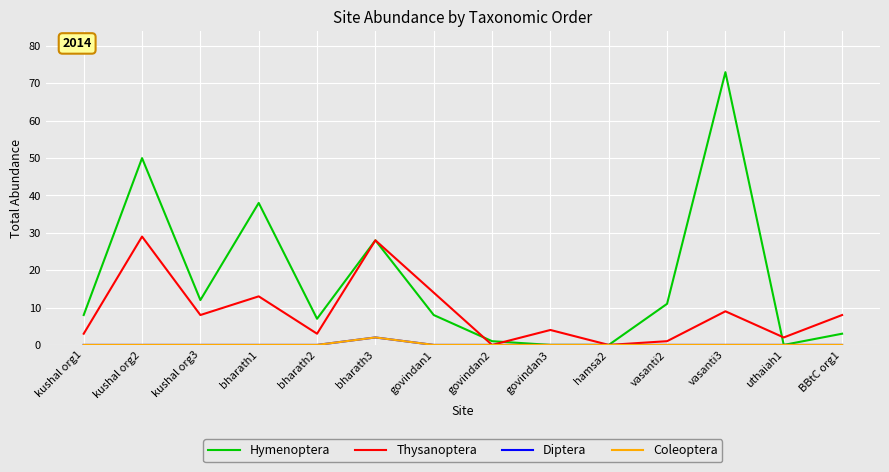

What is the difference between the maximum and second lowest values in the Hymenoptera series?

73